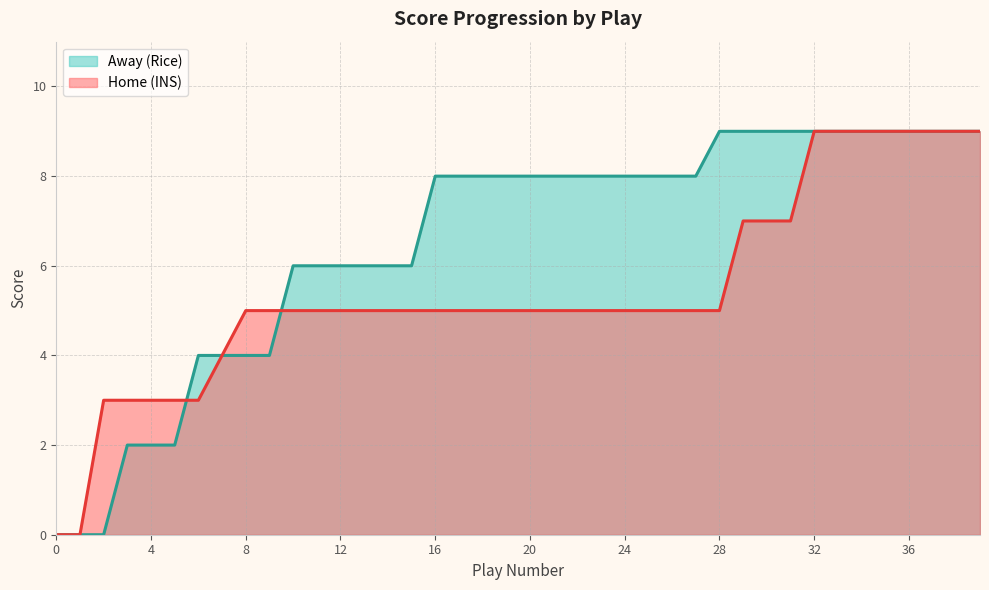

How many values in the Home series exceed 5?

11